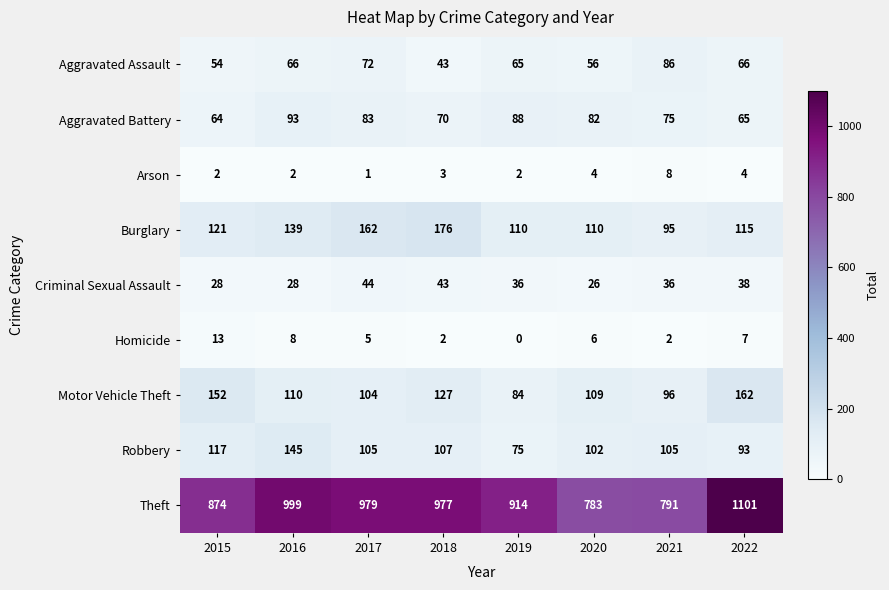

At 2017, list the series in order from smallest to largest.

Arson, Homicide, Criminal Sexual Assault, Aggravated Assault, Aggravated Battery, Motor Vehicle Theft, Robbery, Burglary, Theft